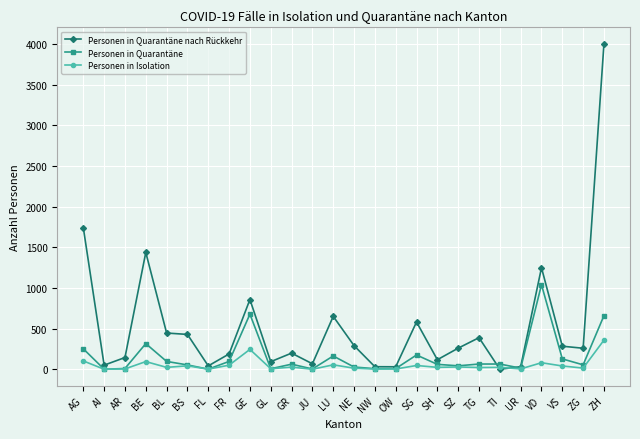

Which series has the largest range (max minus min)?

Personen in Quarantäne nach Rückkehr